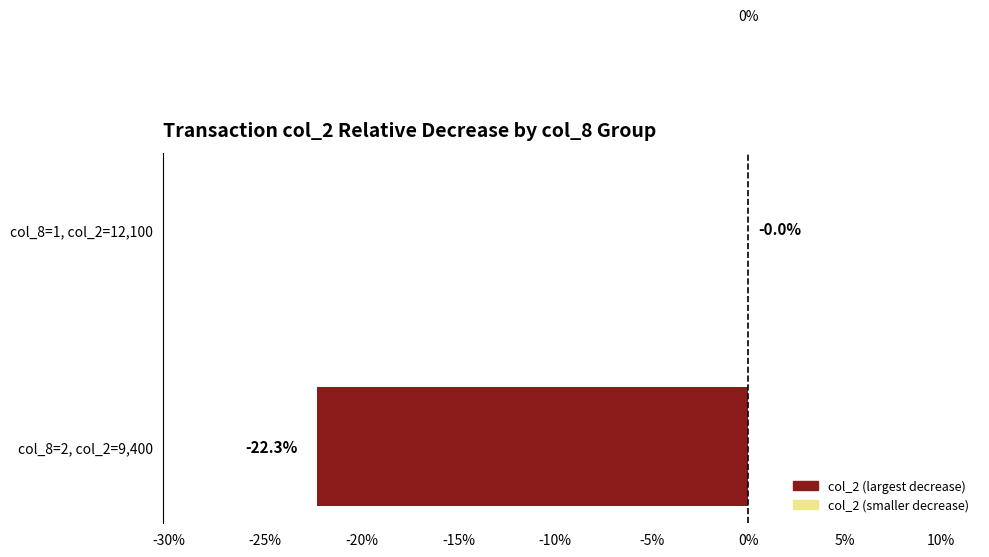

Are the bars horizontal?

Yes